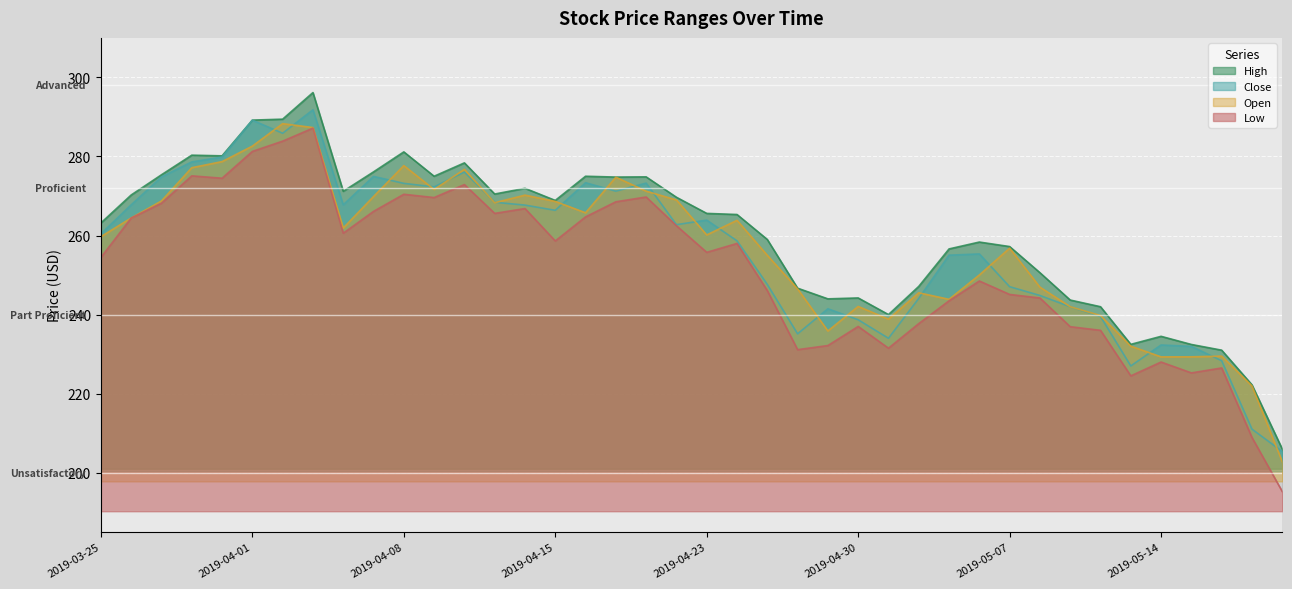

What is the total value across all series at 2019-04-08?

1102.5